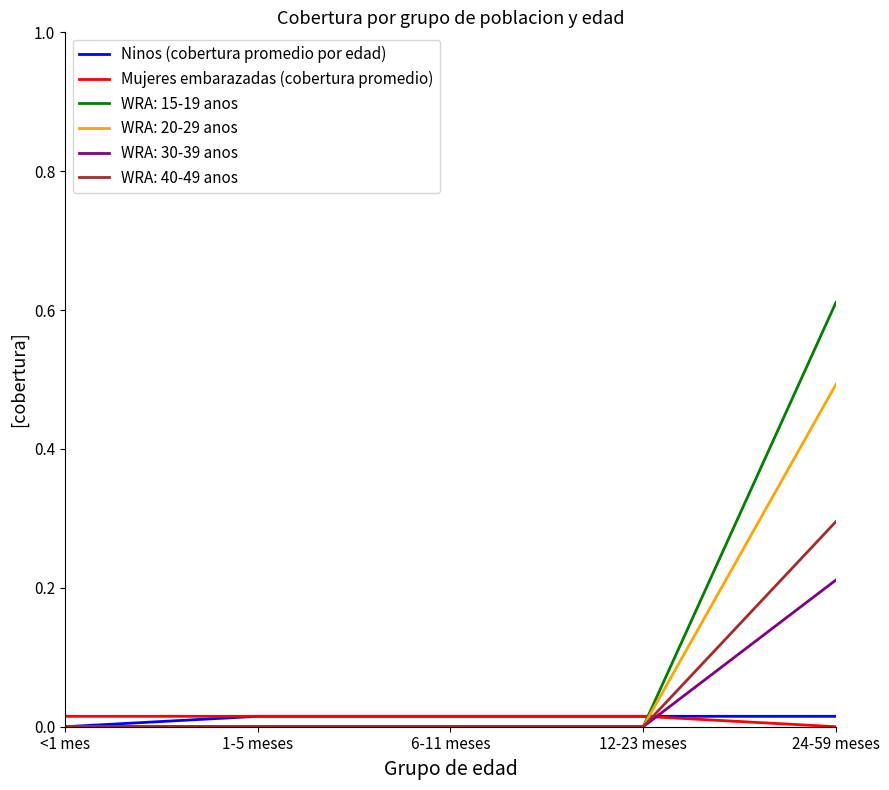

Which series has the largest range (max minus min)?

WRA: 15-19 anos